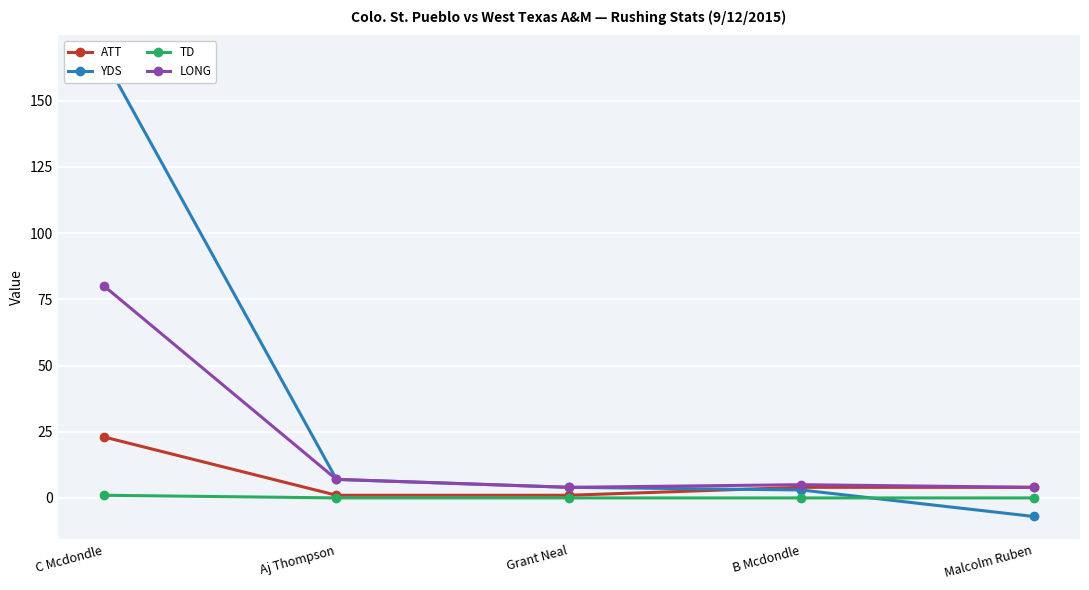

Which category has the highest value across all series?

C Mcdondle